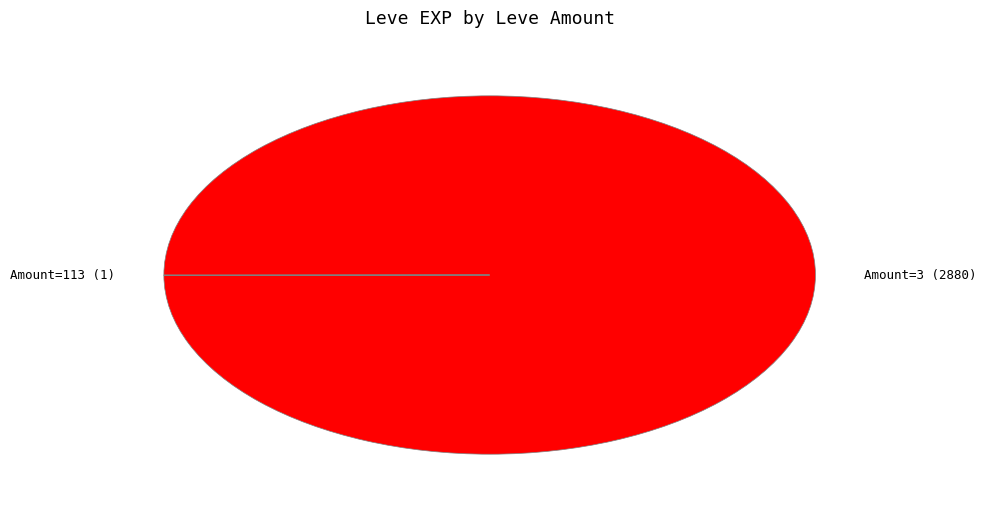

The Amount=3 (2880) slice represents 87% of the pie. True or false?

False